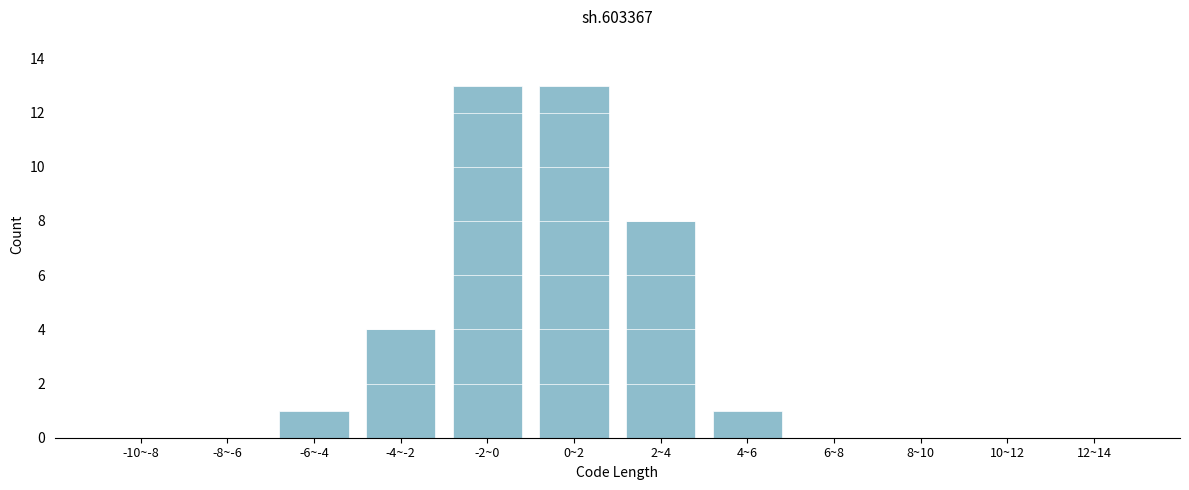

Reading left to right, extract all data points from this chart.

-10~-8=0	-8~-6=0	-6~-4=1	-4~-2=4	-2~0=13	0~2=13	2~4=8	4~6=1	6~8=0	8~10=0	10~12=0	12~14=0